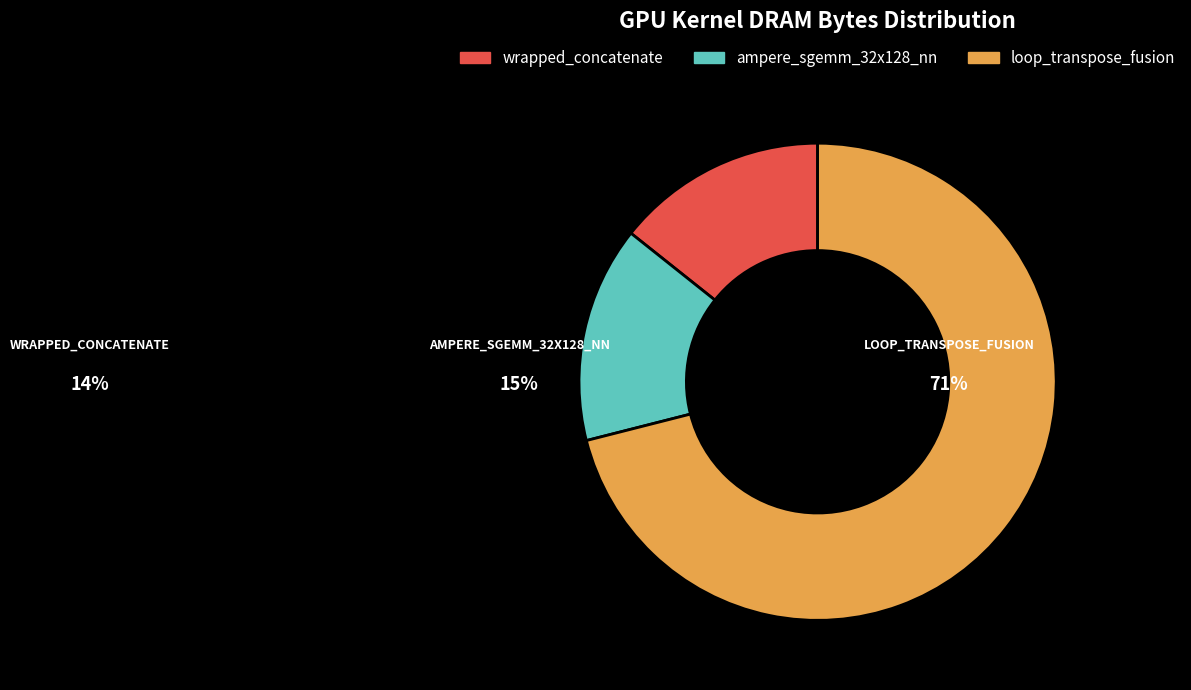

Is it true that wrapped_concatenate is 22% of the pie?

False